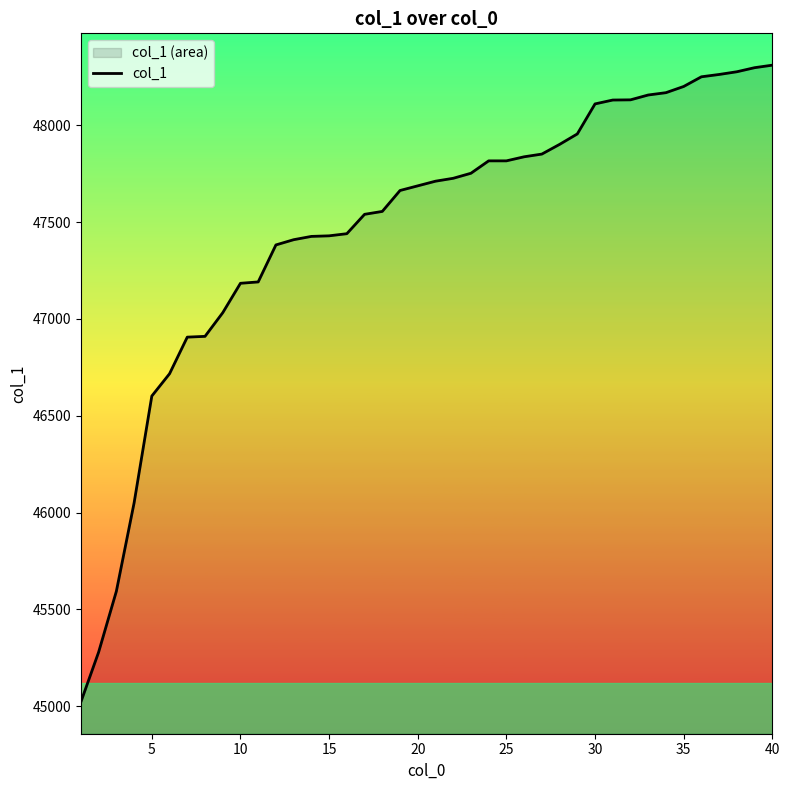

What is the difference between the maximum and minimum values?

3287